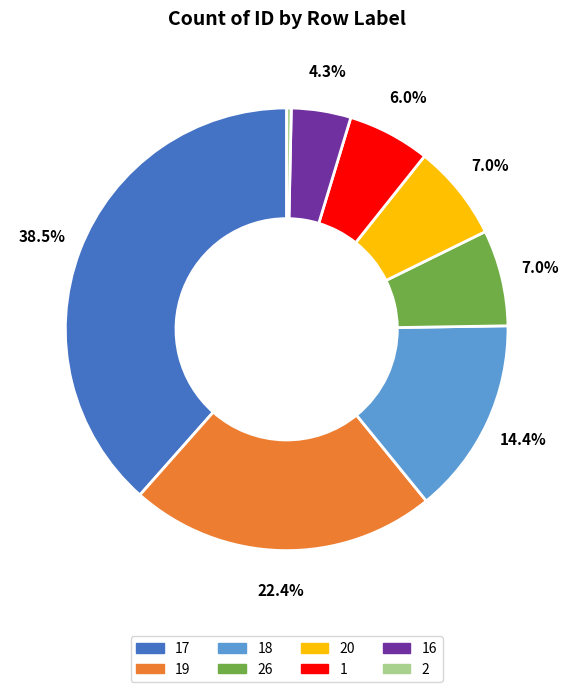

Count the number of slices in the pie.

8